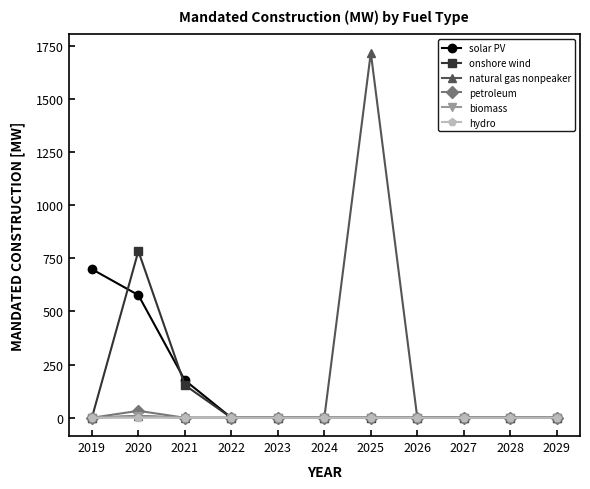

How many data points in petroleum are above 0?

1